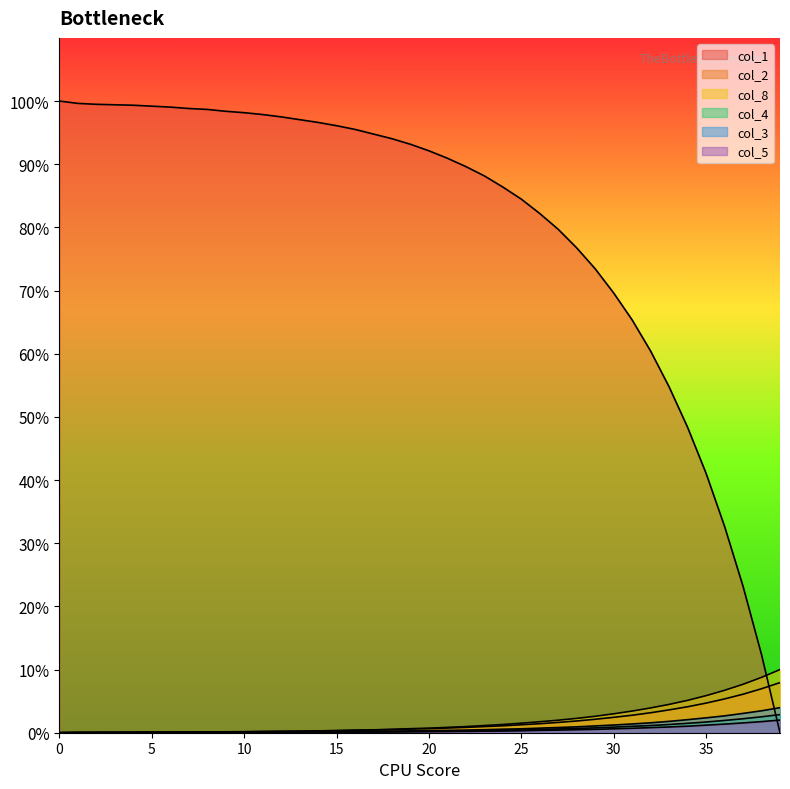

Reading left to right, extract all data points from this chart.

col_1: 100.0	99.6	99.5	99.4	99.3	99.2	99.0	98.8	98.7	98.4	98.2	97.9	97.5	97.1	96.6	96.1	95.5	94.8	94.0	93.2	92.1	90.9	89.6	88.2	86.4	84.5	82.2	79.7	76.7	73.4	69.6	65.3	60.4	54.7	48.3	41.1	32.7	23.2	12.4	0.0
col_2: 0.0	0.1	0.1	0.1	0.1	0.1	0.1	0.1	0.1	0.1	0.2	0.2	0.2	0.2	0.3	0.3	0.4	0.4	0.5	0.6	0.6	0.7	0.8	1.0	1.1	1.3	1.4	1.6	1.9	2.1	2.4	2.8	3.2	3.6	4.1	4.7	5.4	6.1	7.0	7.9
col_8: 0.0	0.0	0.0	0.0	0.0	0.0	0.0	0.1	0.1	0.1	0.1	0.2	0.2	0.2	0.3	0.3	0.4	0.5	0.5	0.6	0.7	0.8	1.0	1.1	1.3	1.5	1.7	2.0	2.3	2.6	3.0	3.4	3.9	4.5	5.1	5.9	6.7	7.7	8.8	10.0
col_4: 0.0	0.0	0.0	0.0	0.0	0.0	0.0	0.0	0.0	0.0	0.1	0.1	0.1	0.1	0.1	0.1	0.1	0.2	0.2	0.2	0.2	0.3	0.3	0.4	0.4	0.5	0.5	0.6	0.7	0.8	0.9	1.0	1.1	1.3	1.5	1.7	1.9	2.2	2.5	2.9
col_3: 0.0	0.0	0.0	0.0	0.0	0.0	0.1	0.1	0.1	0.1	0.1	0.1	0.1	0.1	0.1	0.2	0.2	0.2	0.2	0.3	0.3	0.4	0.4	0.5	0.6	0.6	0.7	0.8	0.9	1.1	1.2	1.4	1.6	1.8	2.1	2.4	2.7	3.1	3.5	4.0
col_5: 0.0	0.0	0.0	0.0	0.0	0.0	0.0	0.0	0.0	0.0	0.0	0.0	0.1	0.1	0.1	0.1	0.1	0.1	0.1	0.1	0.2	0.2	0.2	0.2	0.3	0.3	0.4	0.4	0.5	0.5	0.6	0.7	0.8	0.9	1.0	1.2	1.4	1.5	1.8	2.0